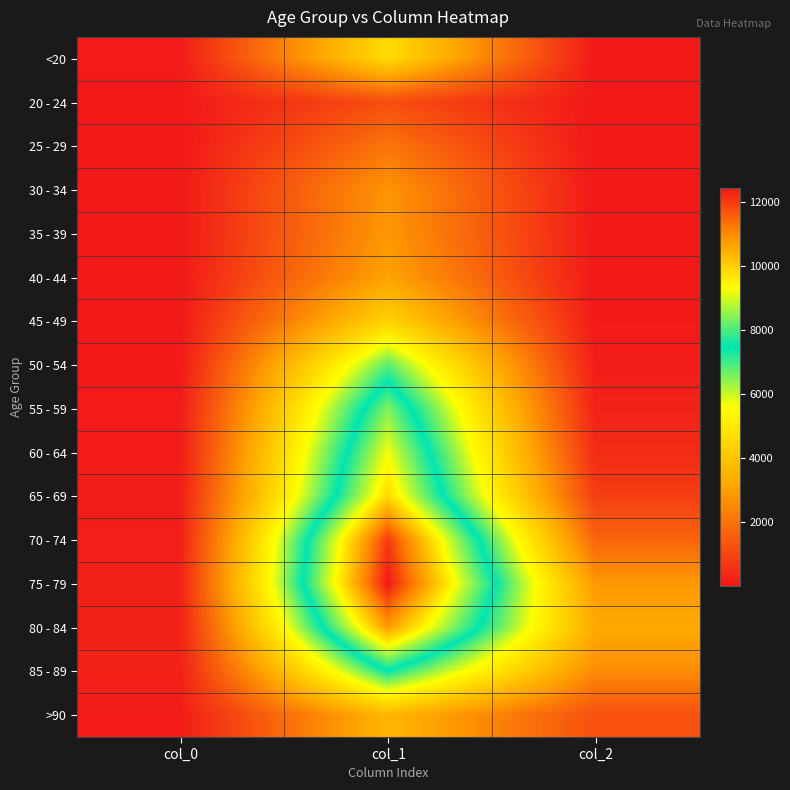

At col_2, list the series in order from largest to smallest.

80 - 84, 75 - 79, 85 - 89, 70 - 74, >90, 65 - 69, 60 - 64, 55 - 59, 50 - 54, 45 - 49, 40 - 44, <20, 35 - 39, 30 - 34, 20 - 24, 25 - 29